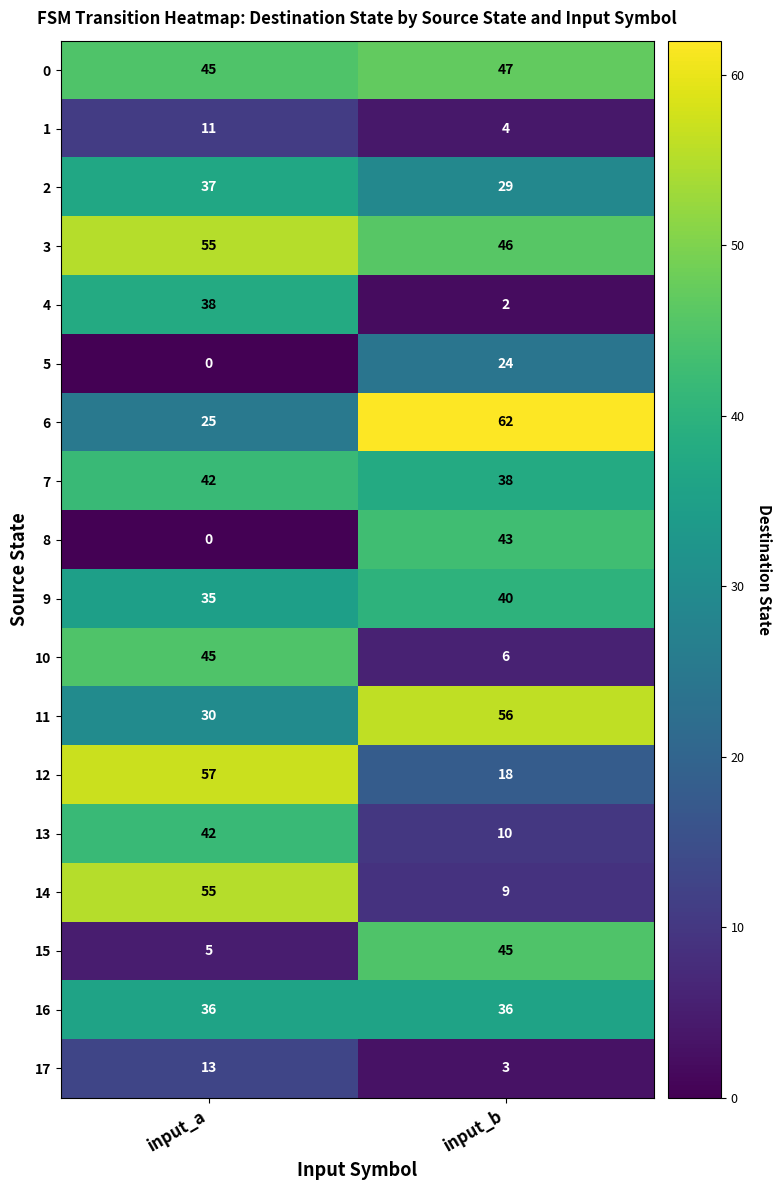

What is the sum of all 13 values?

52